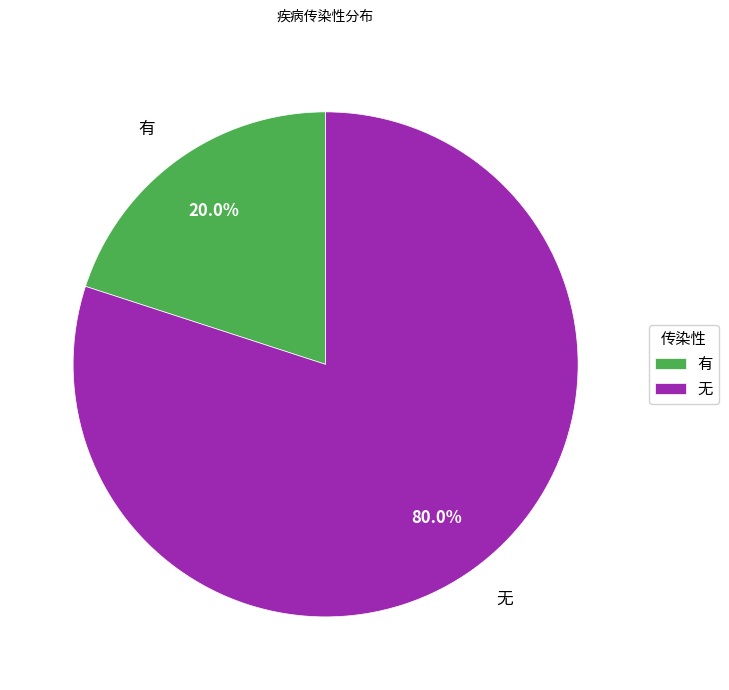

How many slices are in this pie chart?

2